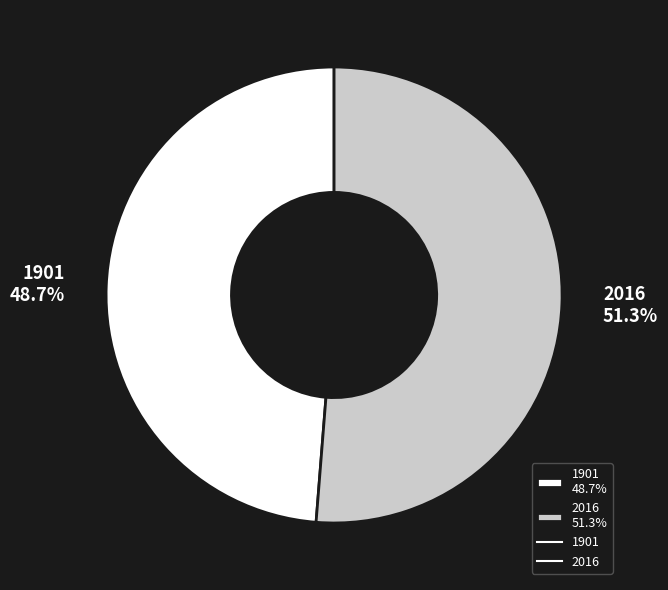

To the nearest percent, what is the combined percentage of 2016 and 1901?

100%